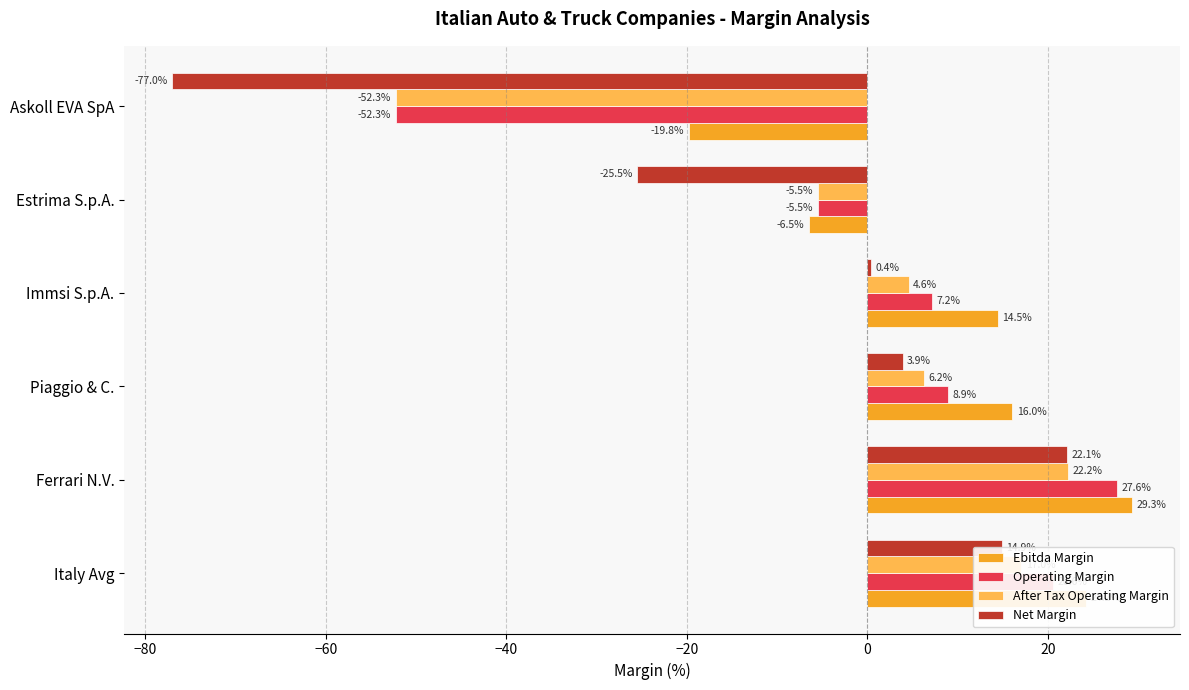

Which label corresponds to the largest value in the chart?

Ferrari N.V.